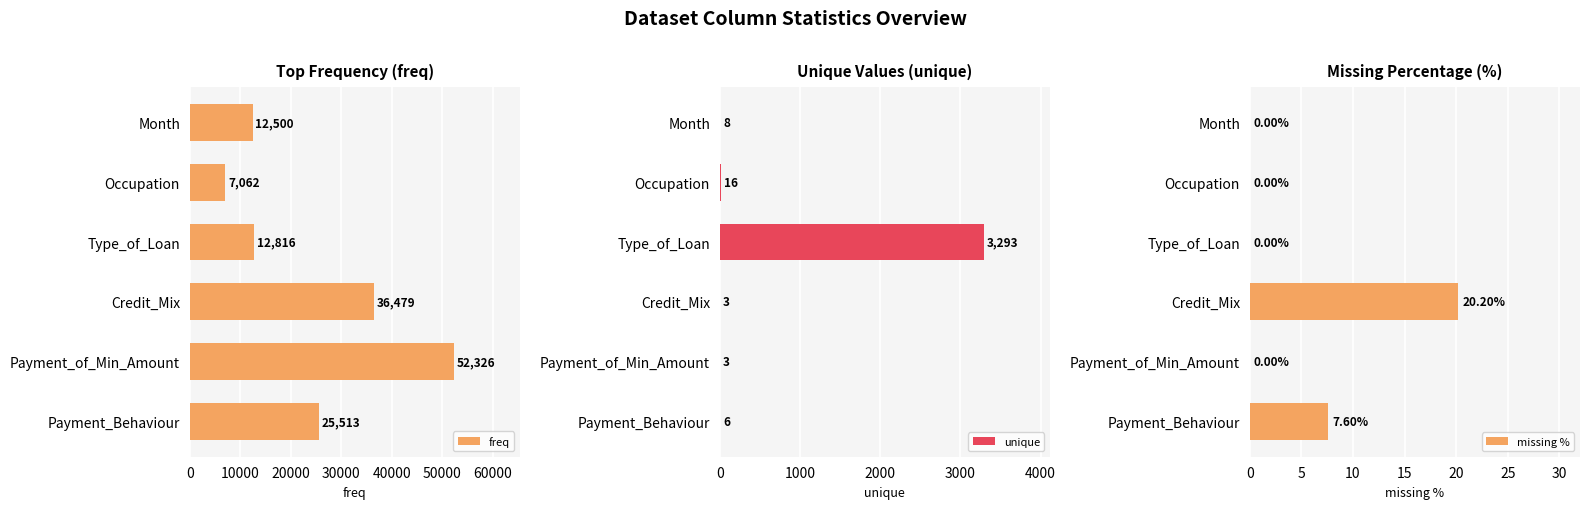

At which label is unique closest to 1648?

Occupation